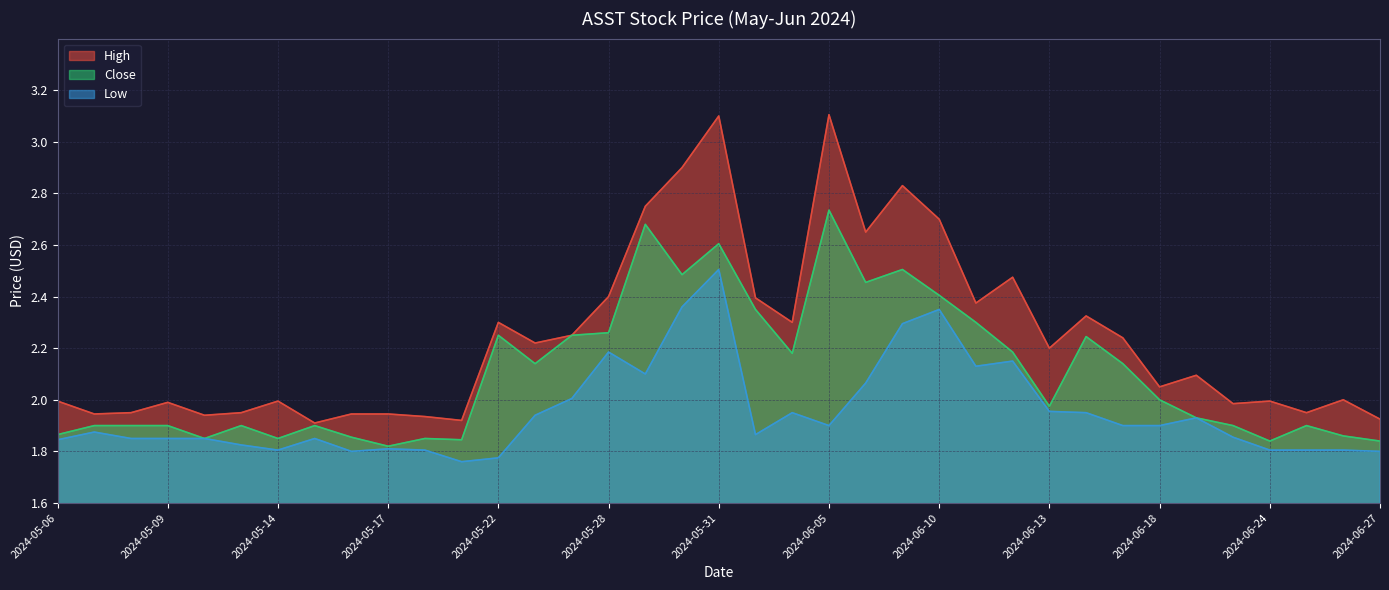

What is the average value of the High series?

2.2